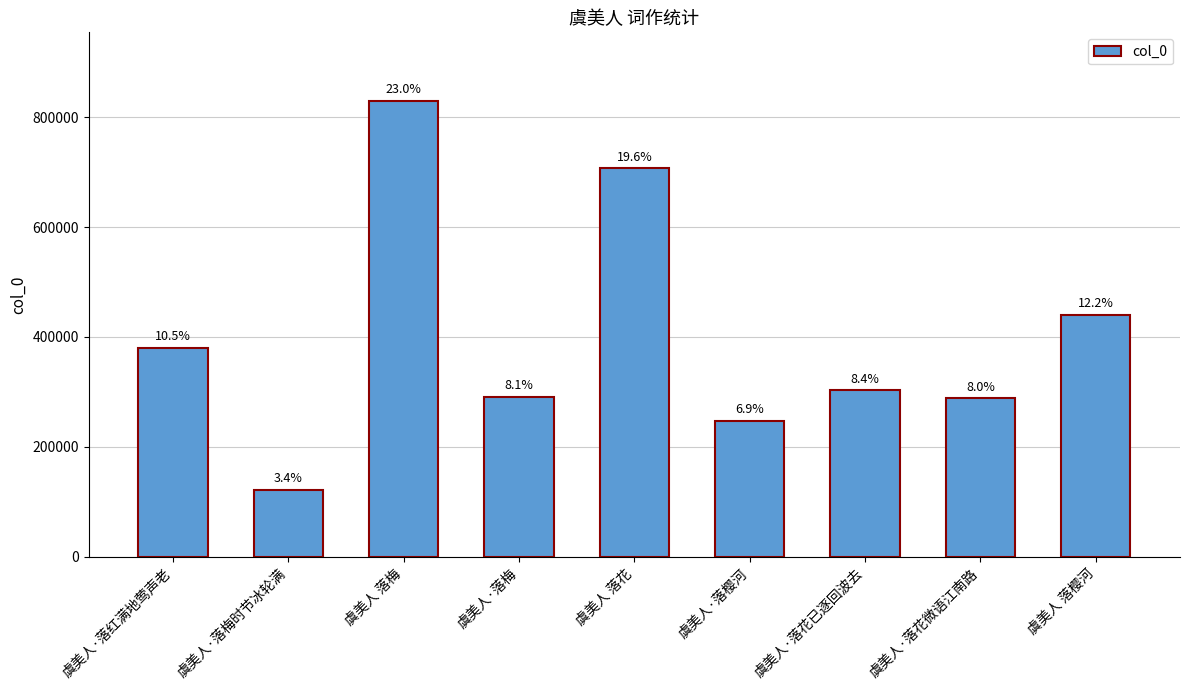

Where is the data nearest to the value 475947?

虞美人 落樱河